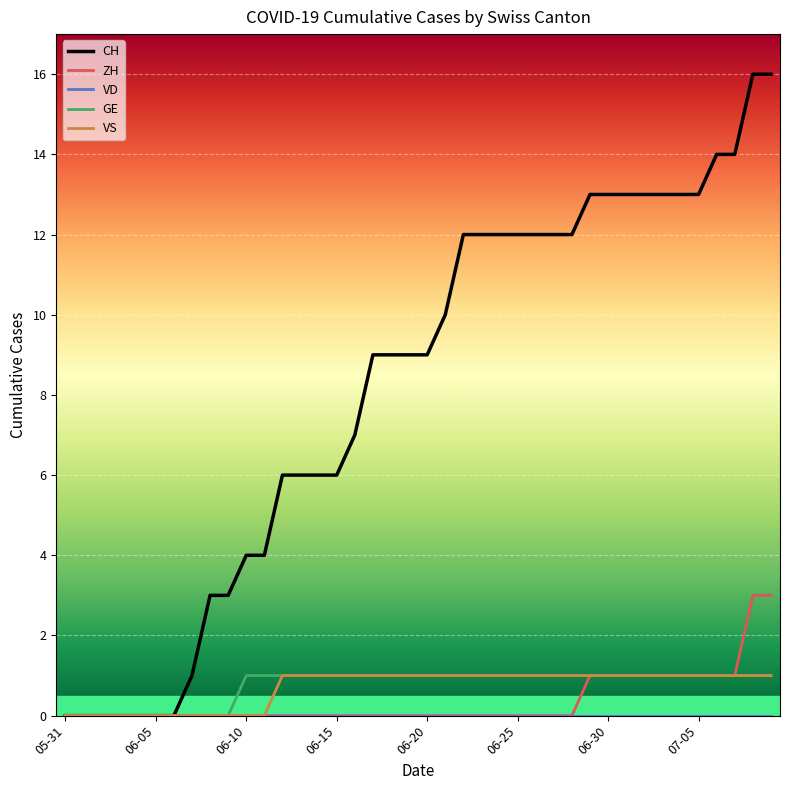

What is the maximum value shown in the chart?

16